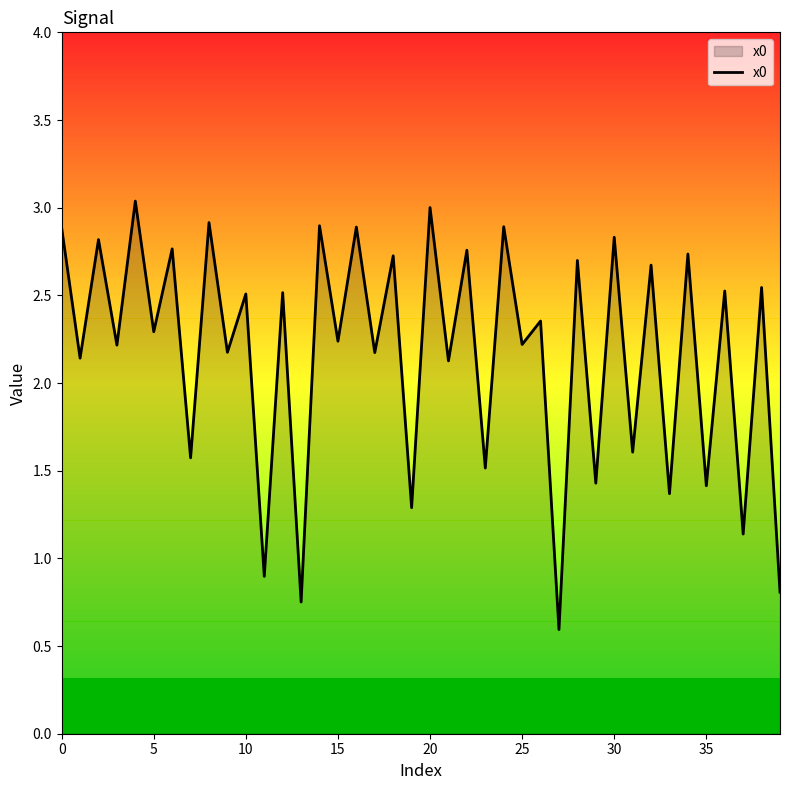

What is the minimum value shown in the chart?

0.6